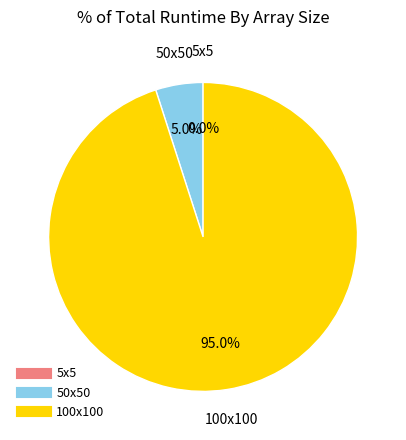

Which category has the biggest portion of the pie?

100x100